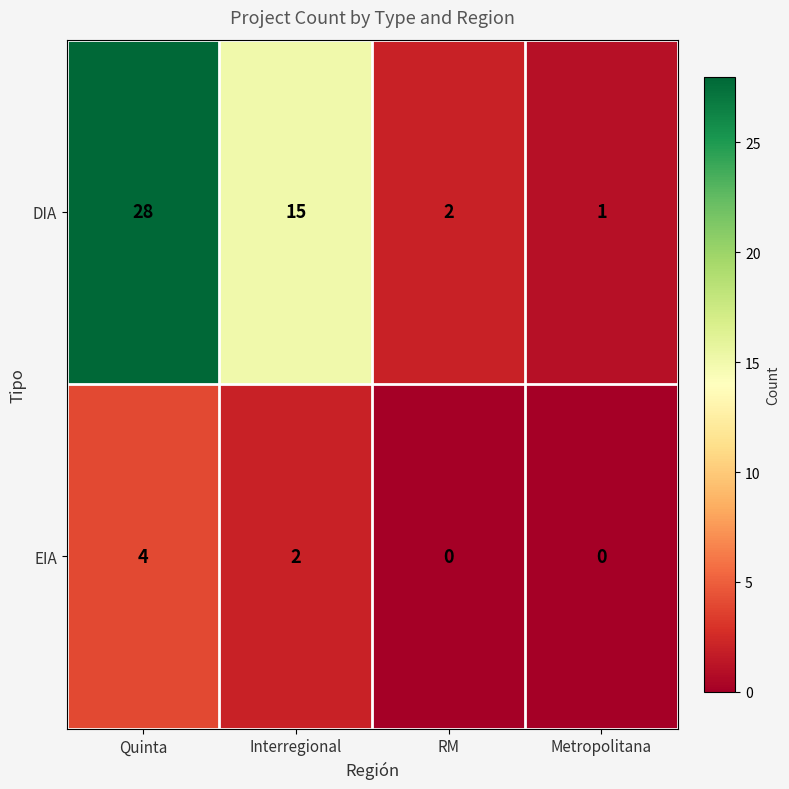

Reading right to left, transcribe all the data shown in this chart.

DIA: 1	2	15	28
EIA: 0	0	2	4